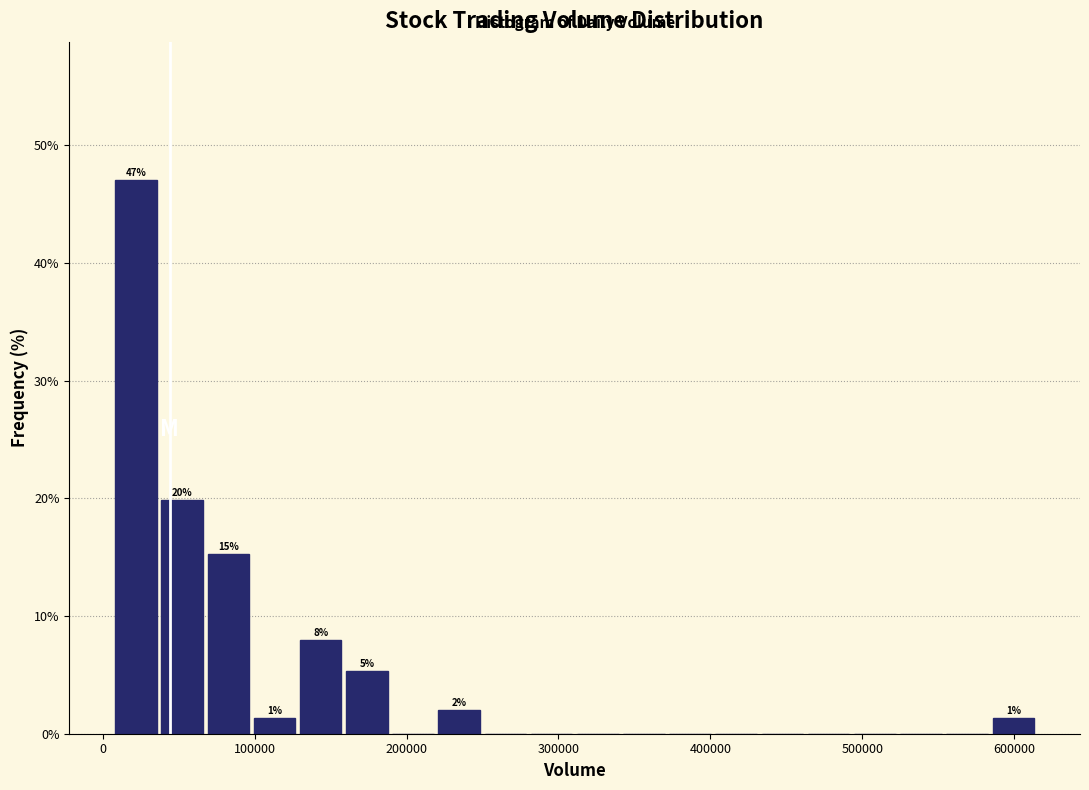

Read against the x-axis, roughly where is the centre of the tallest bar?

20000